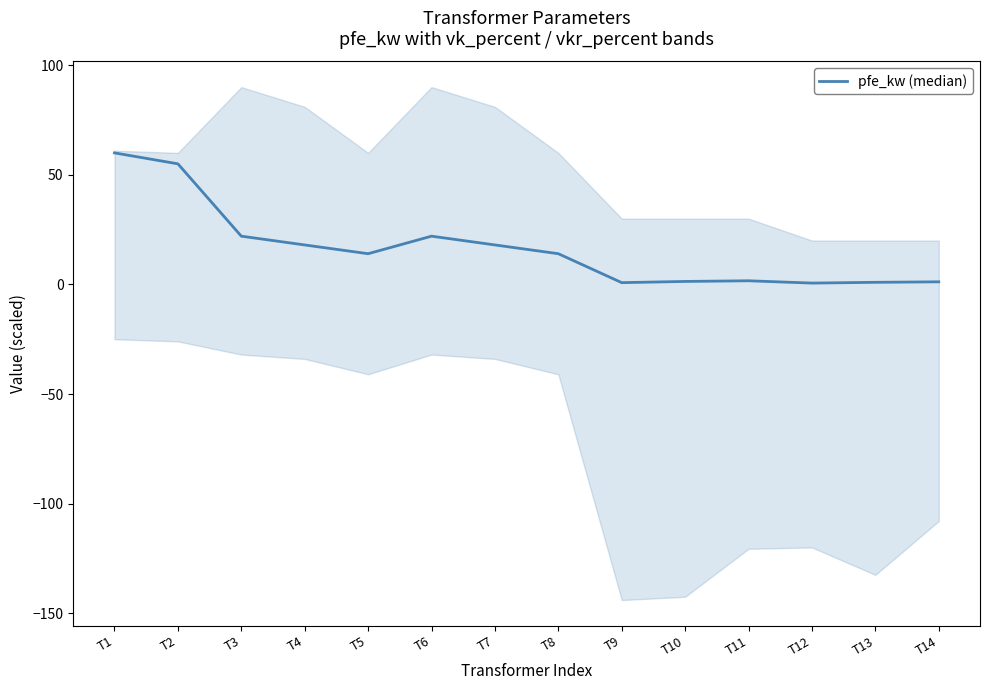

What is the sum of all values?

229.5